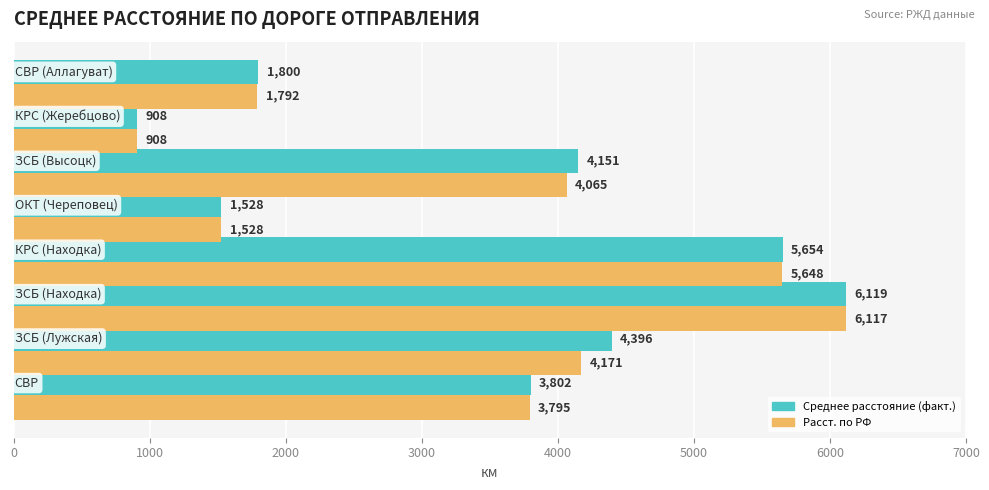

What is the average value of the Среднее расстояние (факт.) series?

3544.6